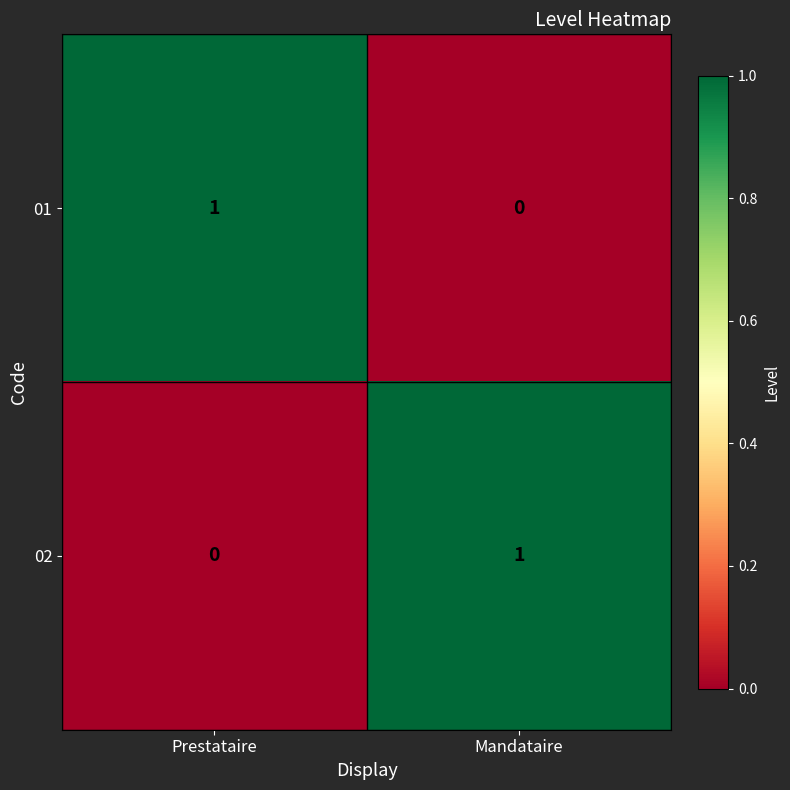

List the labels in order of 01 value, largest first.

Prestataire, Mandataire